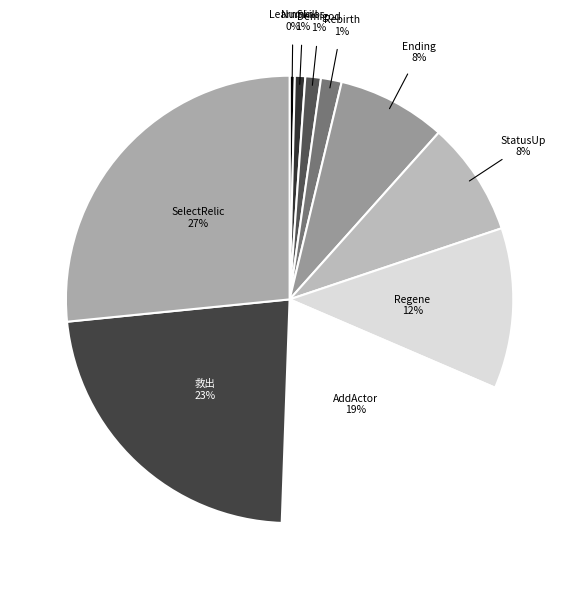

The Numinos slice represents 11% of the pie. True or false?

False